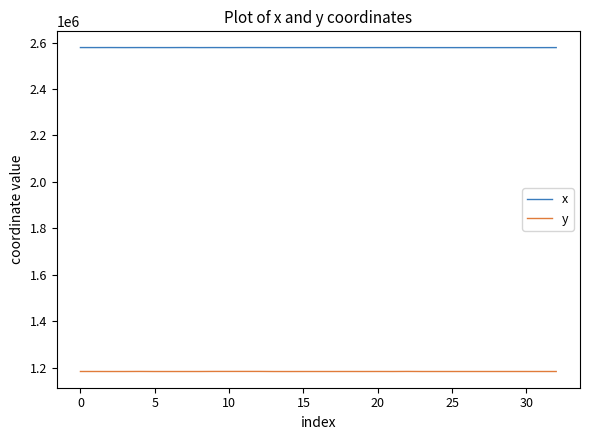

At how many categories does at least one series exceed 2474079?

33